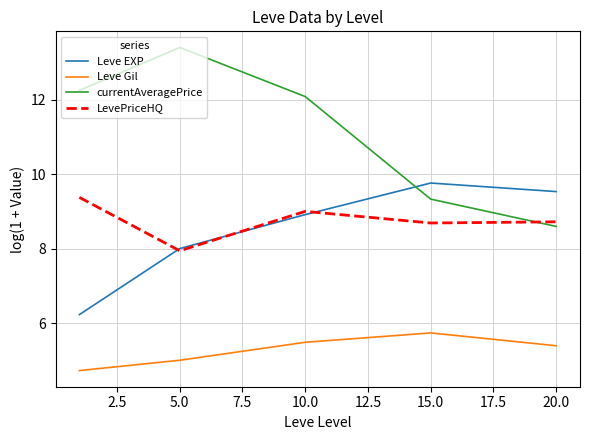

True or false: currentAveragePrice and Leve Gil intersect in this chart.

False